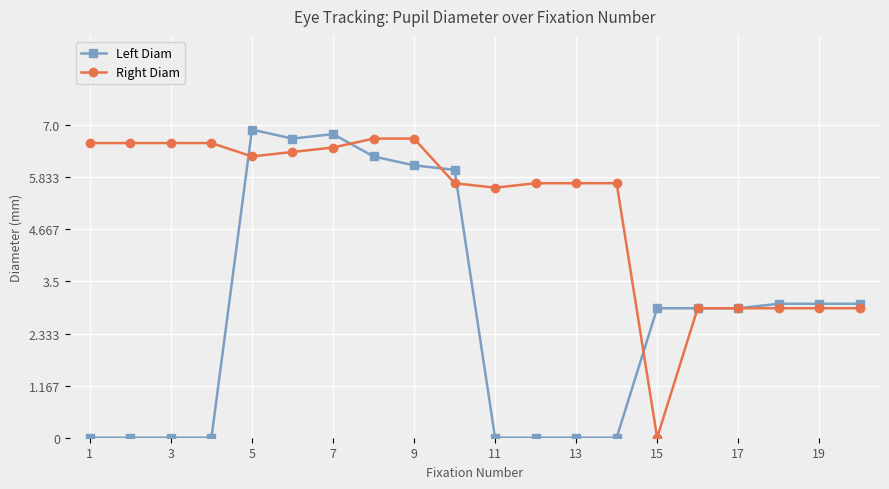

What are all the series names shown in the legend?

Left Diam, Right Diam